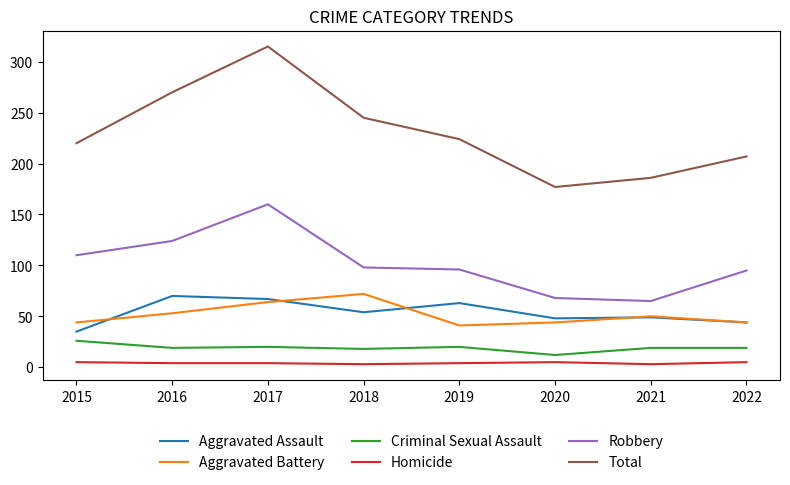

Between 2017 and 2020, which series saw the biggest shift?

Total